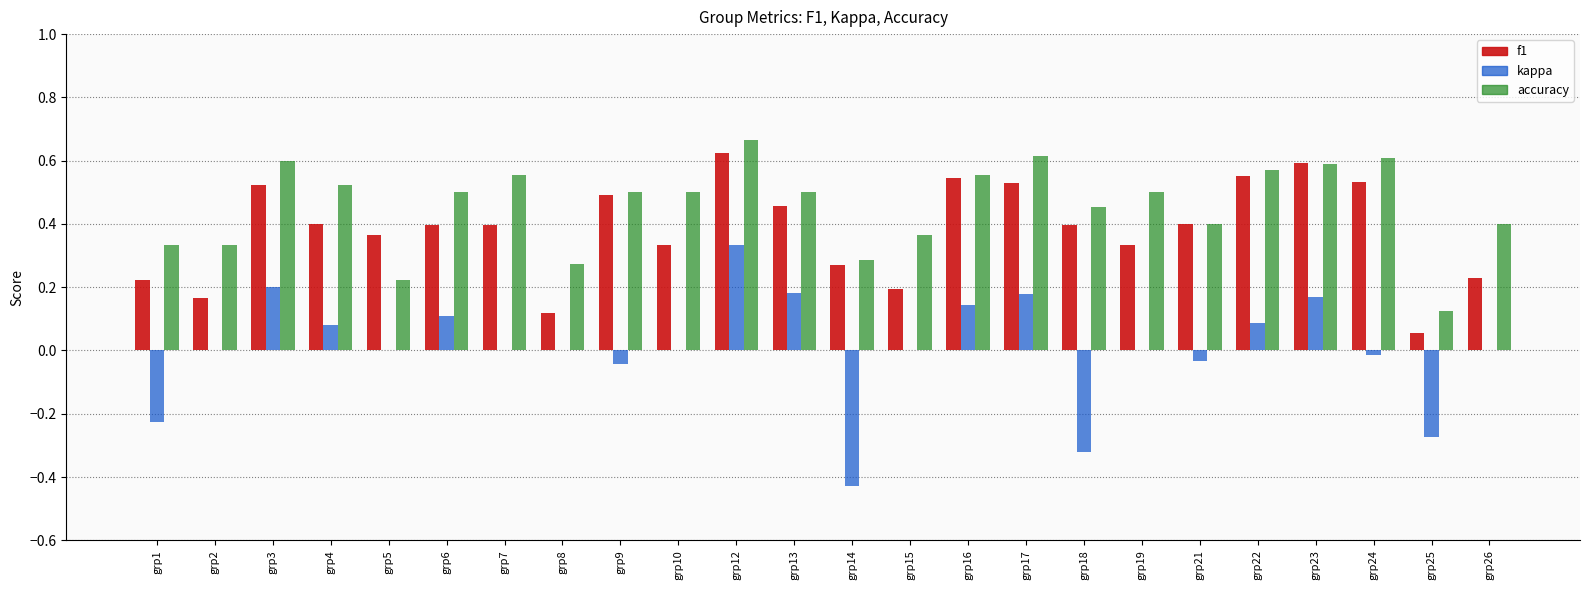

The f1 series shows 0.5 at grp3. True or false?

True